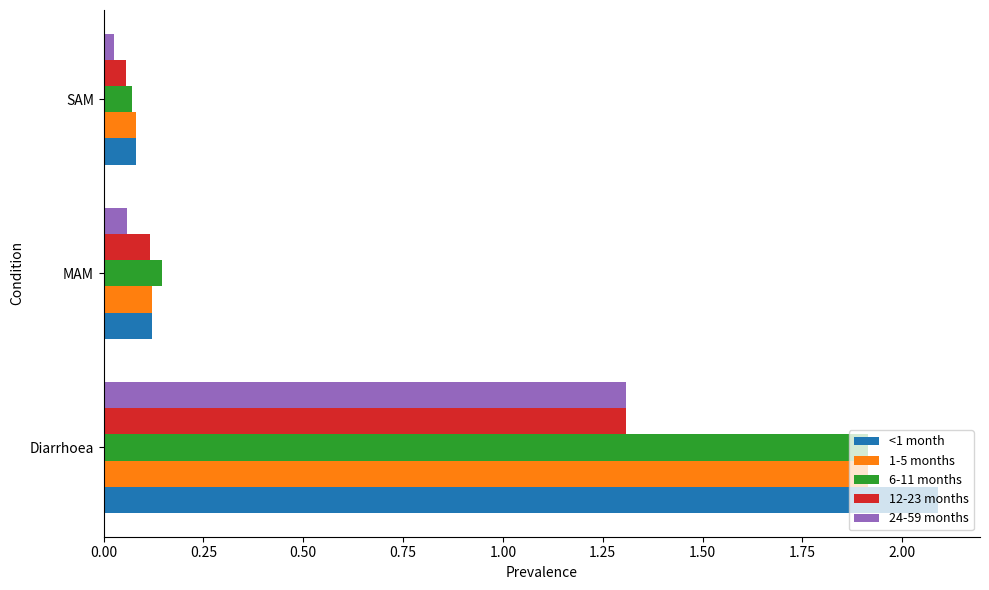

True or false: 12-23 months has a value of 1.3 at Diarrhoea.

True